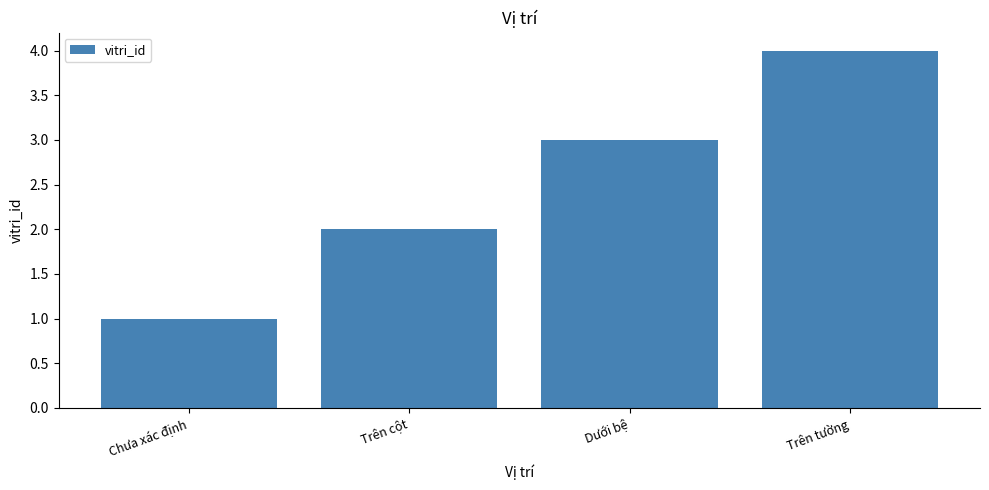

What is the ratio of the value at Dưới bệ to the value at Trên cột?

1.5